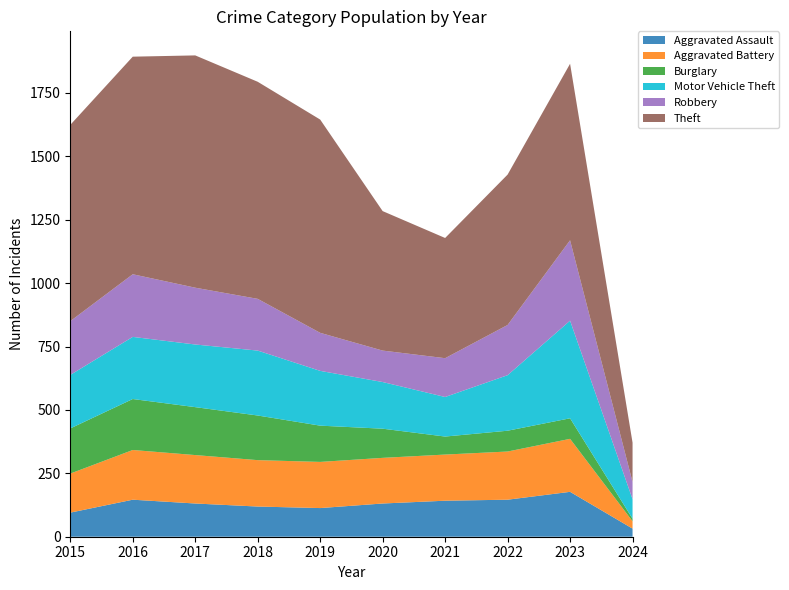

Reading left to right, list all the values displayed in this chart.

Aggravated Assault: 2015=95	2016=146	2017=131	2018=119	2019=113	2020=131	2021=142	2022=146	2023=177	2024=32
Aggravated Battery: 2015=154	2016=196	2017=191	2018=183	2019=182	2020=180	2021=182	2022=190	2023=209	2024=29
Burglary: 2015=178	2016=201	2017=189	2018=176	2019=143	2020=115	2021=71	2022=82	2023=81	2024=10
Motor Vehicle Theft: 2015=211	2016=245	2017=247	2018=256	2019=216	2020=184	2021=156	2022=219	2023=385	2024=77
Robbery: 2015=212	2016=247	2017=224	2018=204	2019=150	2020=124	2021=153	2022=198	2023=317	2024=68
Theft: 2015=774	2016=858	2017=916	2018=856	2019=841	2020=550	2021=474	2022=593	2023=696	2024=155